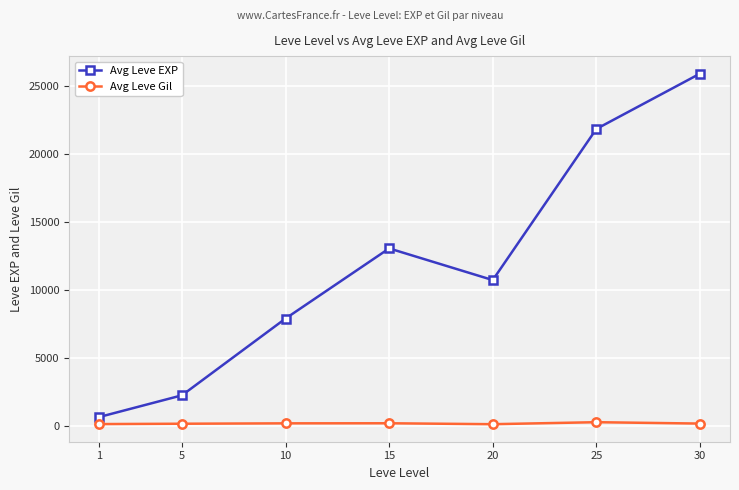

What is the spread (max minus min) of values at 30?

25749